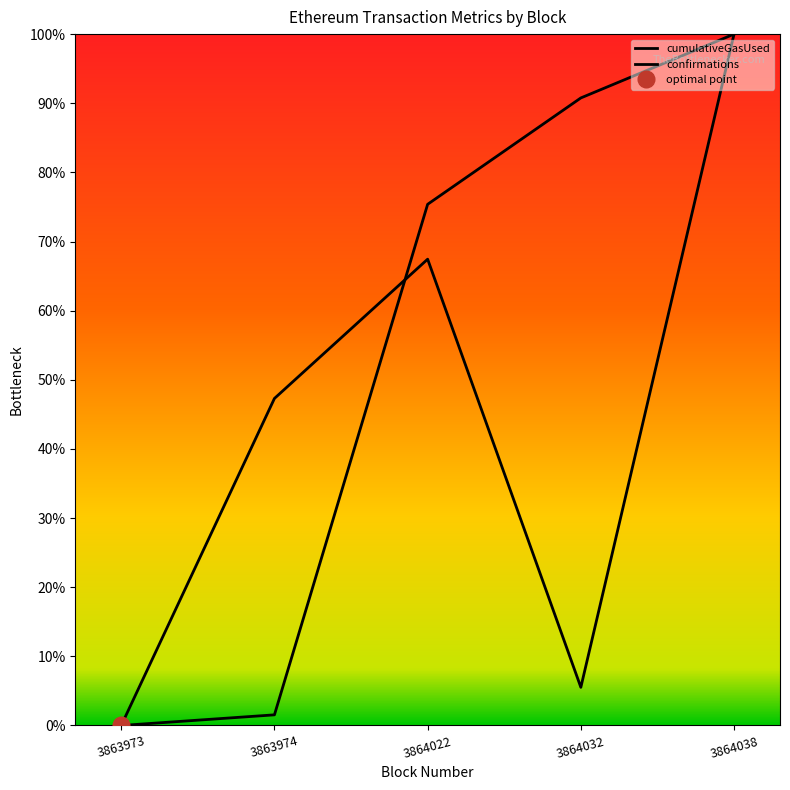

What is the value of the confirmations point at the 5th from the left?

1.0